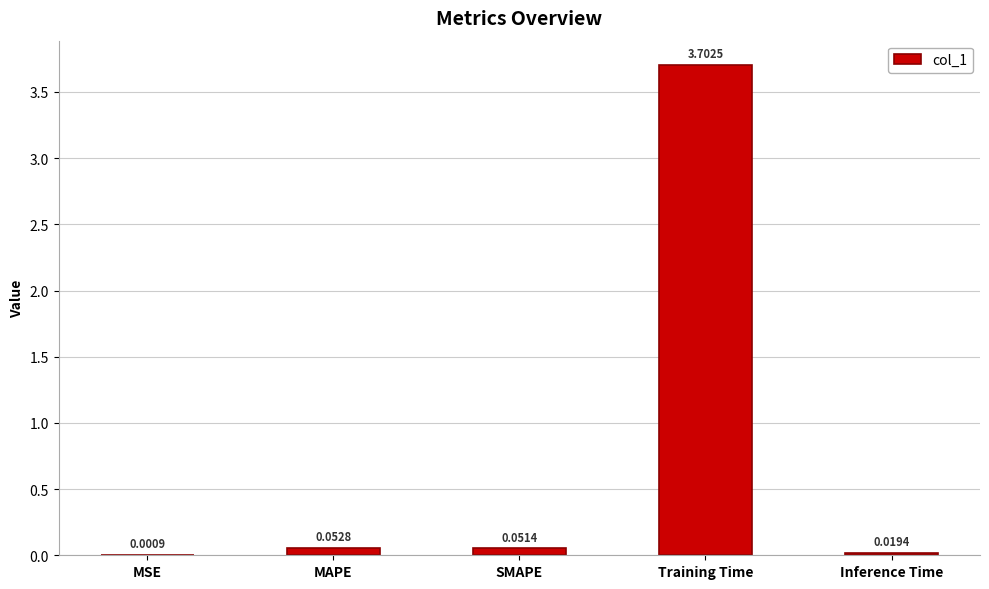

Which category has the highest value across all series?

Training Time